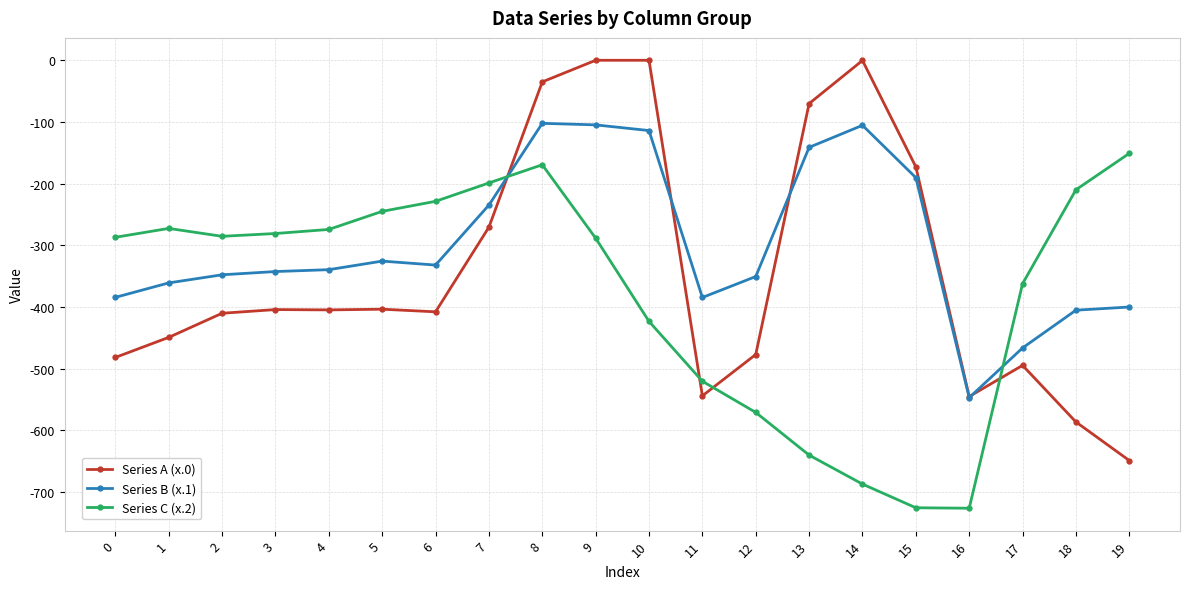

True or false: Series C (x.2) has more than 2 interior local peaks.

False